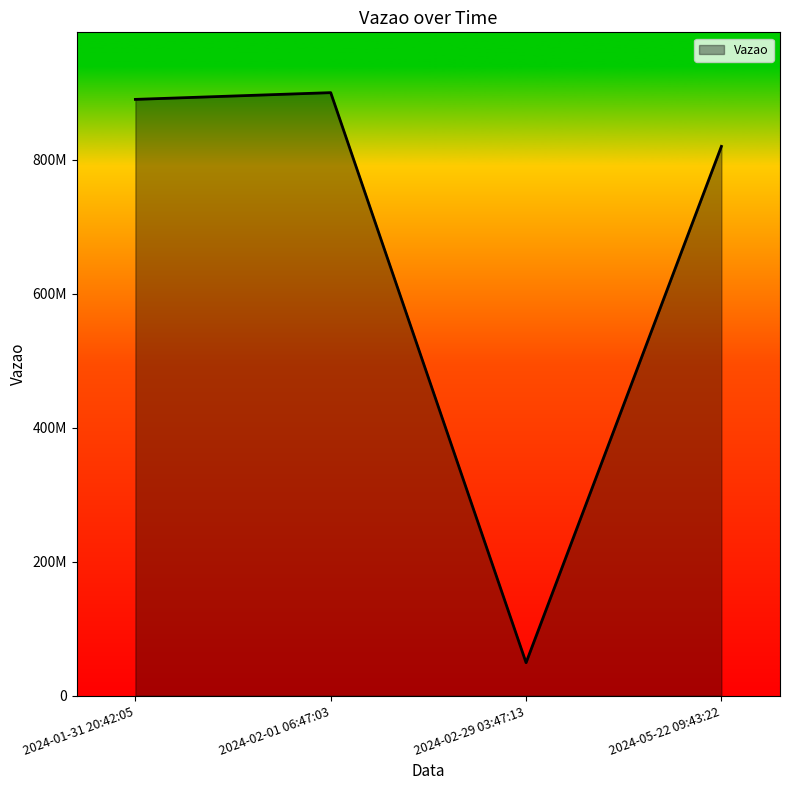

What is the maximum value shown in the chart?

900097368